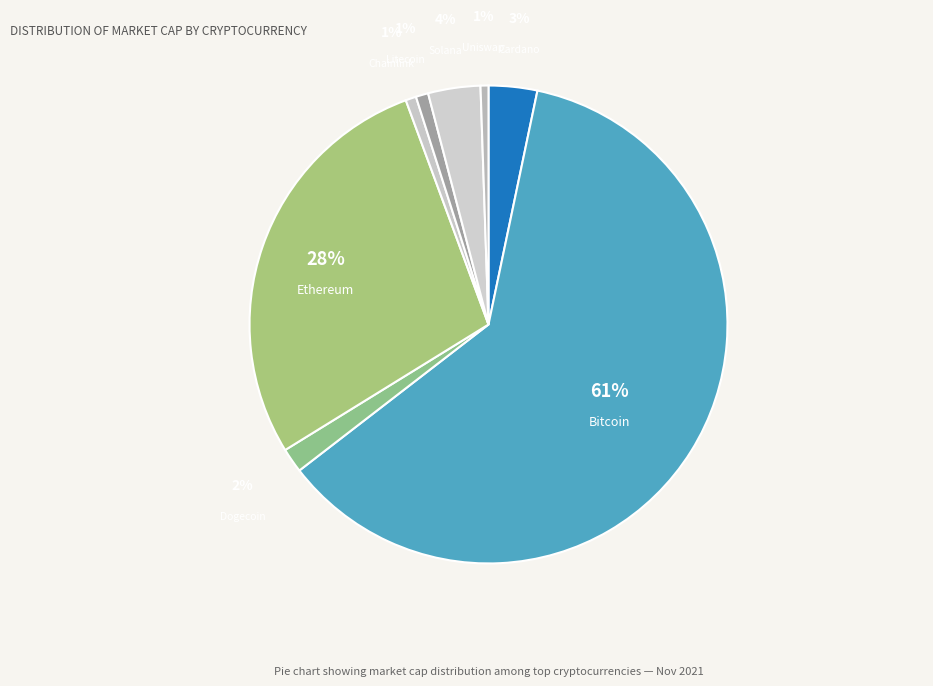

What is the smallest slice in the pie chart?

Uniswap